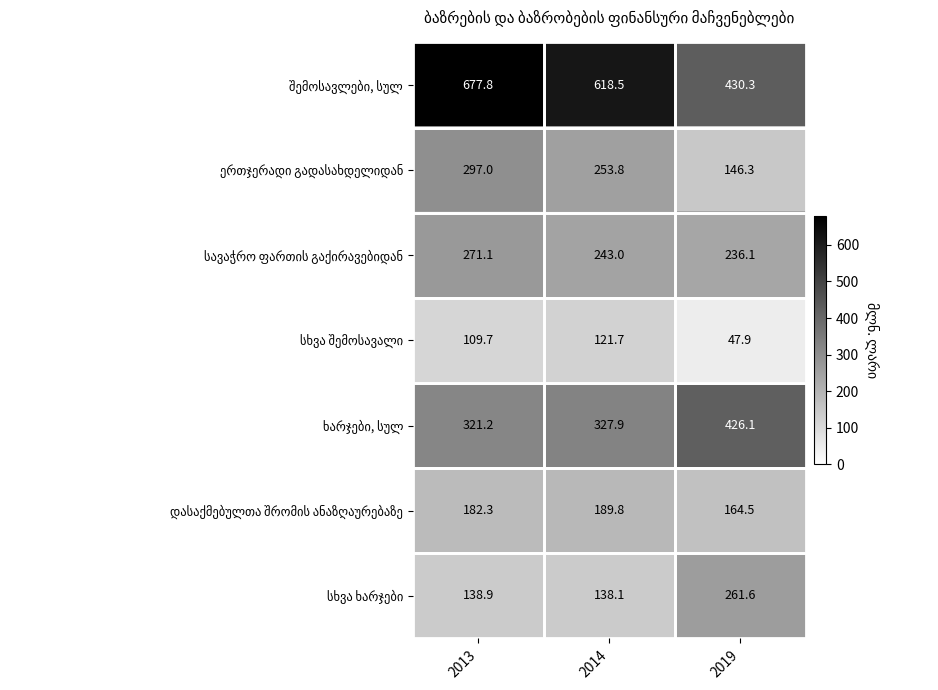

What is the spread (max minus min) of values at 2014?

496.8